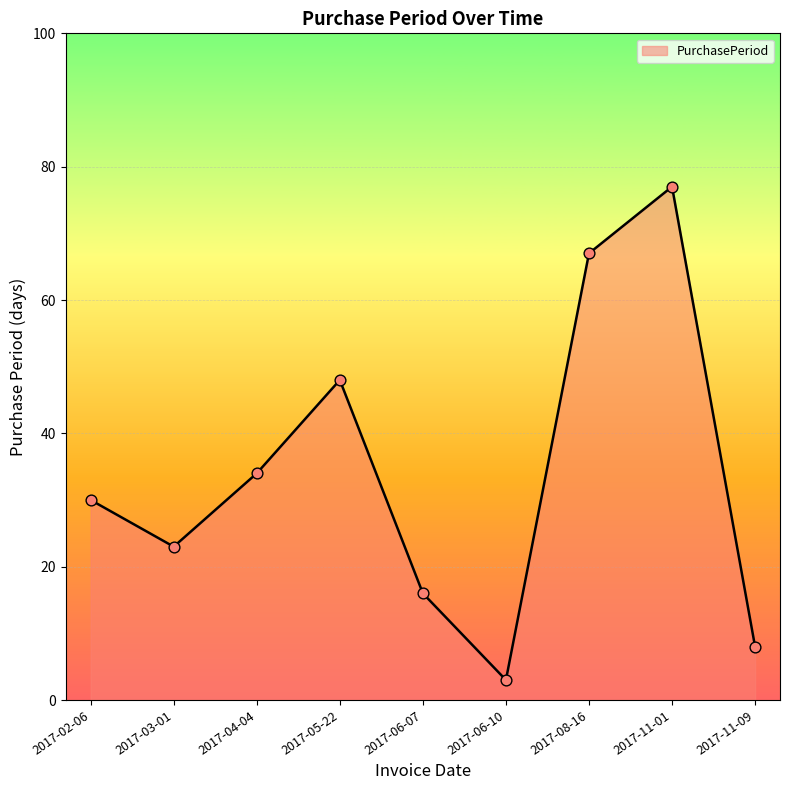

What is the change in value from 2017-02-06 to 2017-06-10?

-27